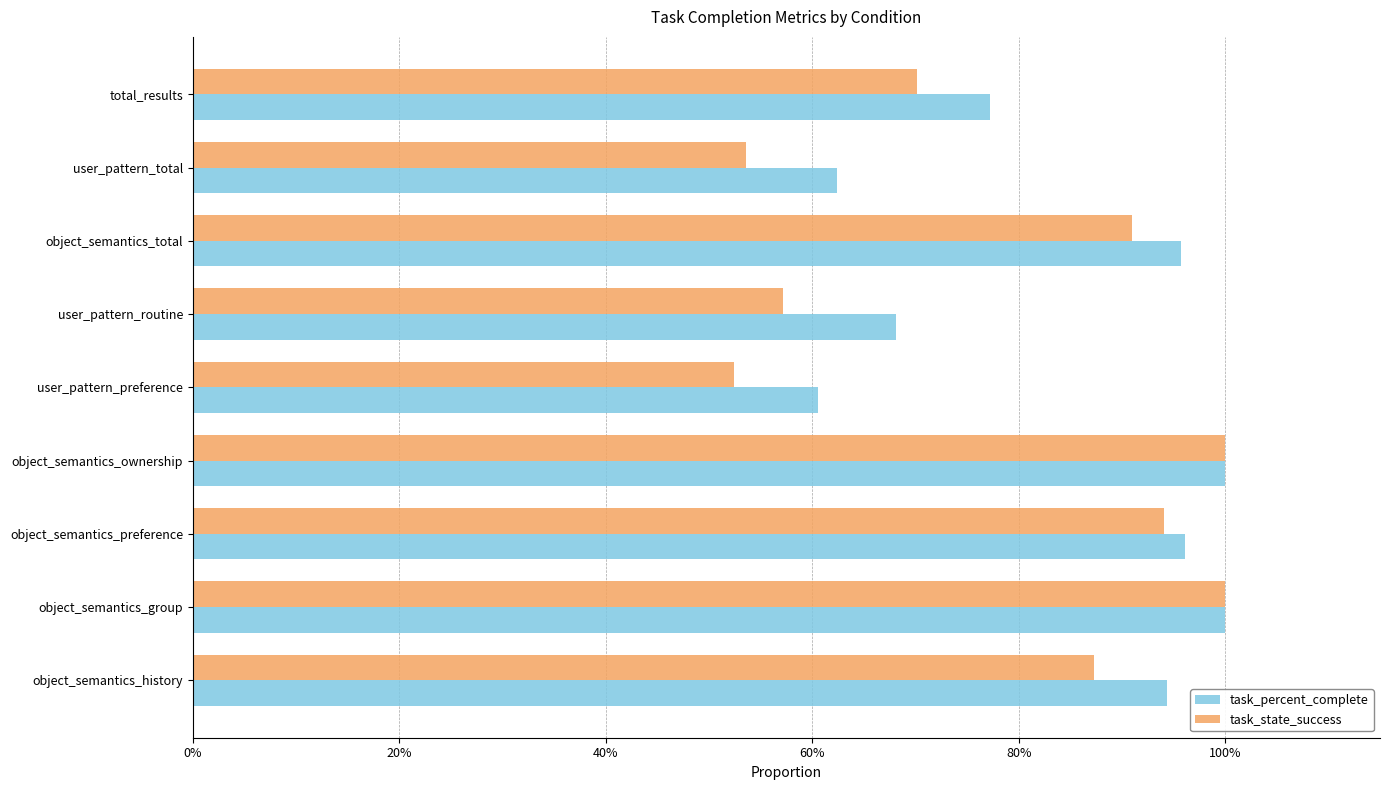

What are all the series names shown in the legend?

task_percent_complete, task_state_success